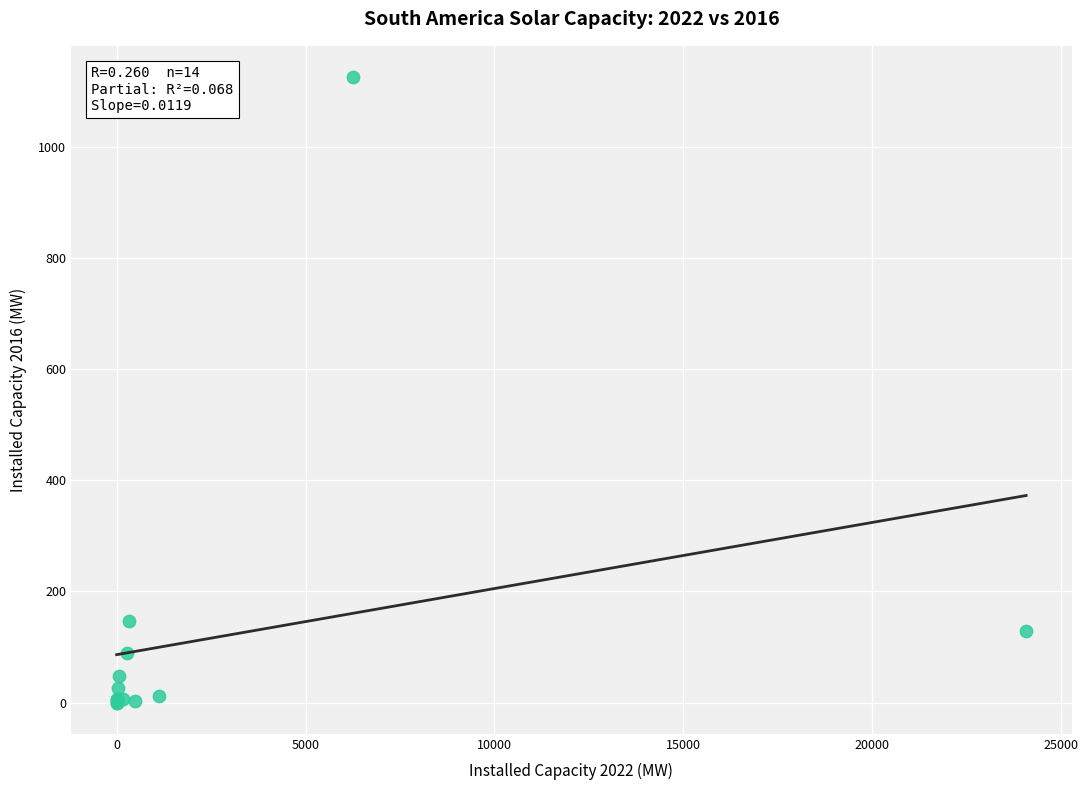

What Y value in the scatter plot is closest to 562?

146